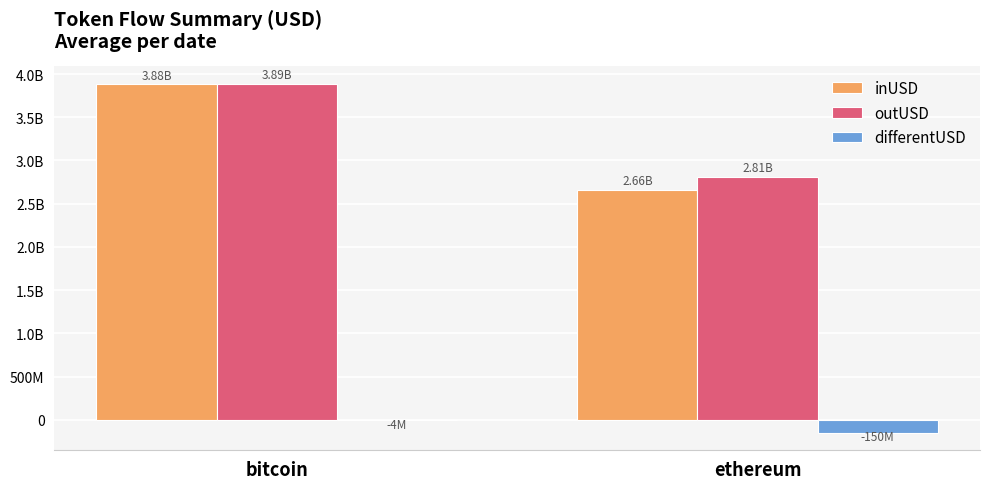

What are all the series names shown in the legend?

inUSD, outUSD, differentUSD